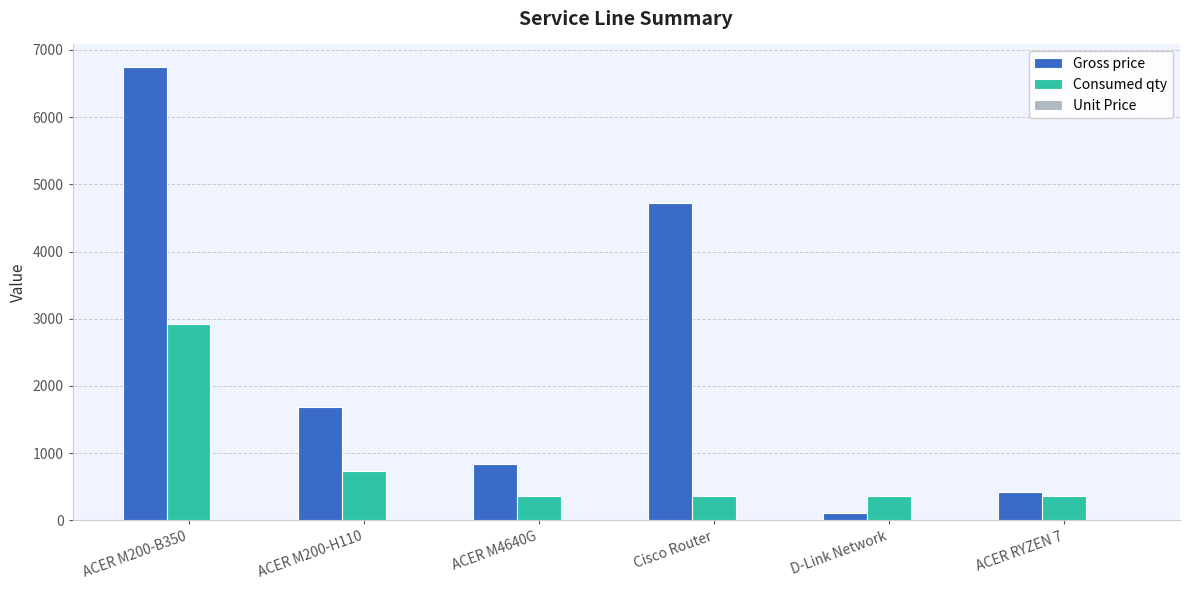

What is the total value across all series at ACER M200-B350?

9666.0